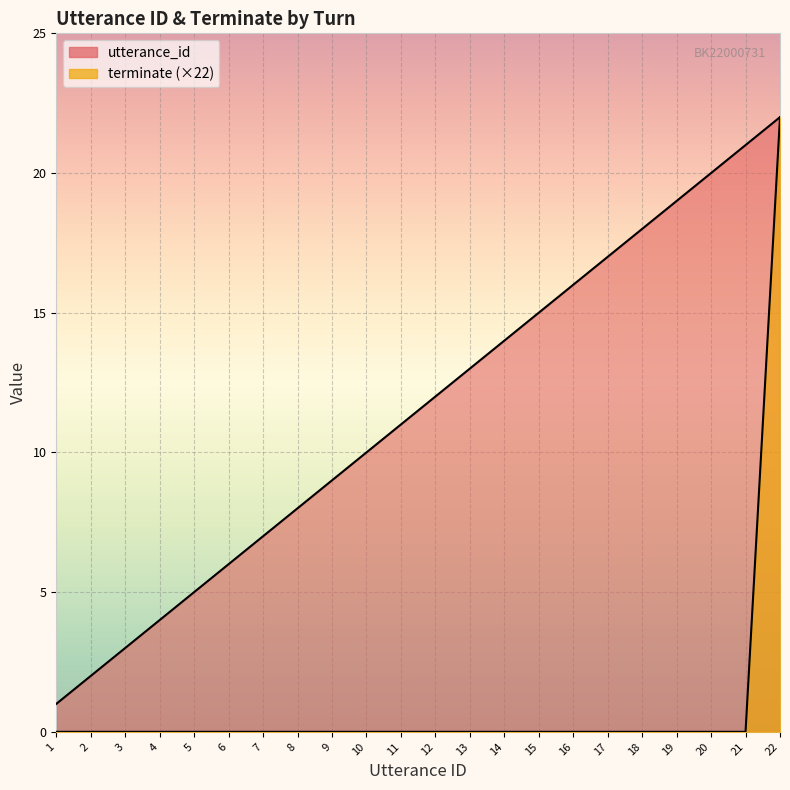

Reading right to left, transcribe all the data shown in this chart.

utterance_id: 22=22	21=21	20=20	19=19	18=18	17=17	16=16	15=15	14=14	13=13	12=12	11=11	10=10	9=9	8=8	7=7	6=6	5=5	4=4	3=3	2=2	1=1
terminate: 22=22	21=0	20=0	19=0	18=0	17=0	16=0	15=0	14=0	13=0	12=0	11=0	10=0	9=0	8=0	7=0	6=0	5=0	4=0	3=0	2=0	1=0